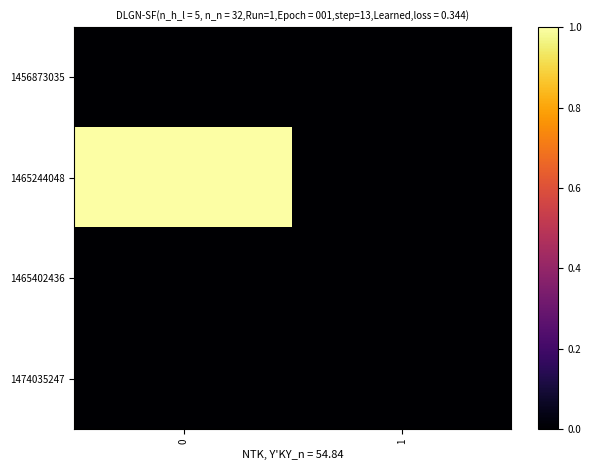

Which series has the widest spread of values?

1465244048